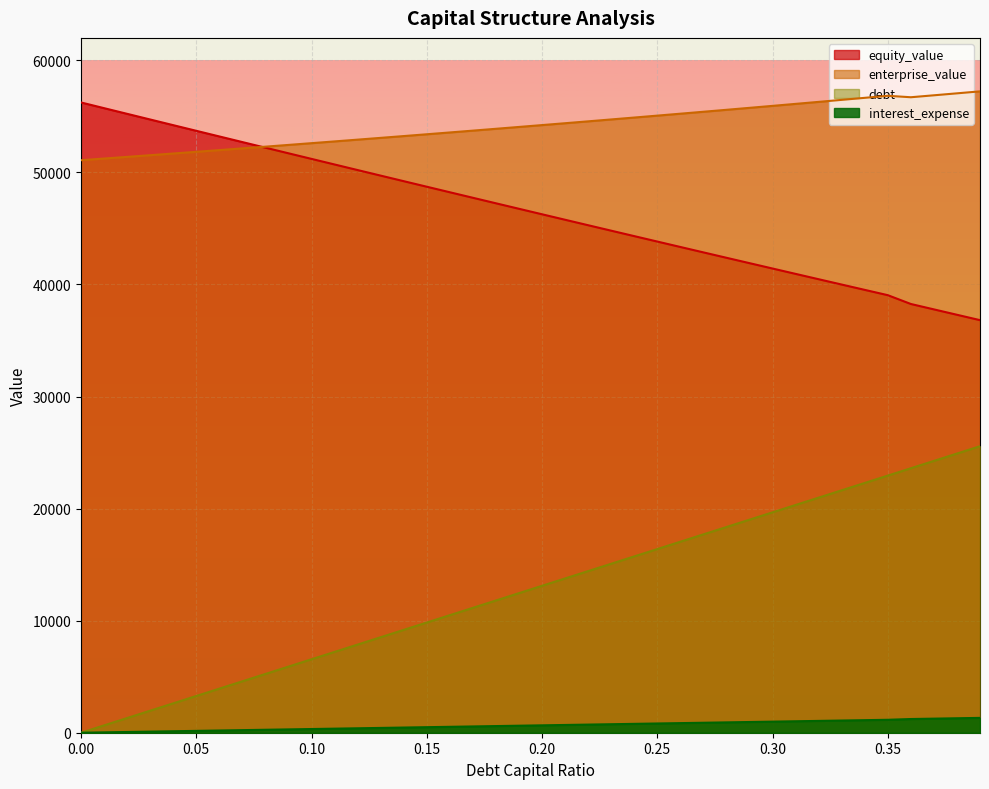

Which series has the widest spread of values?

debt